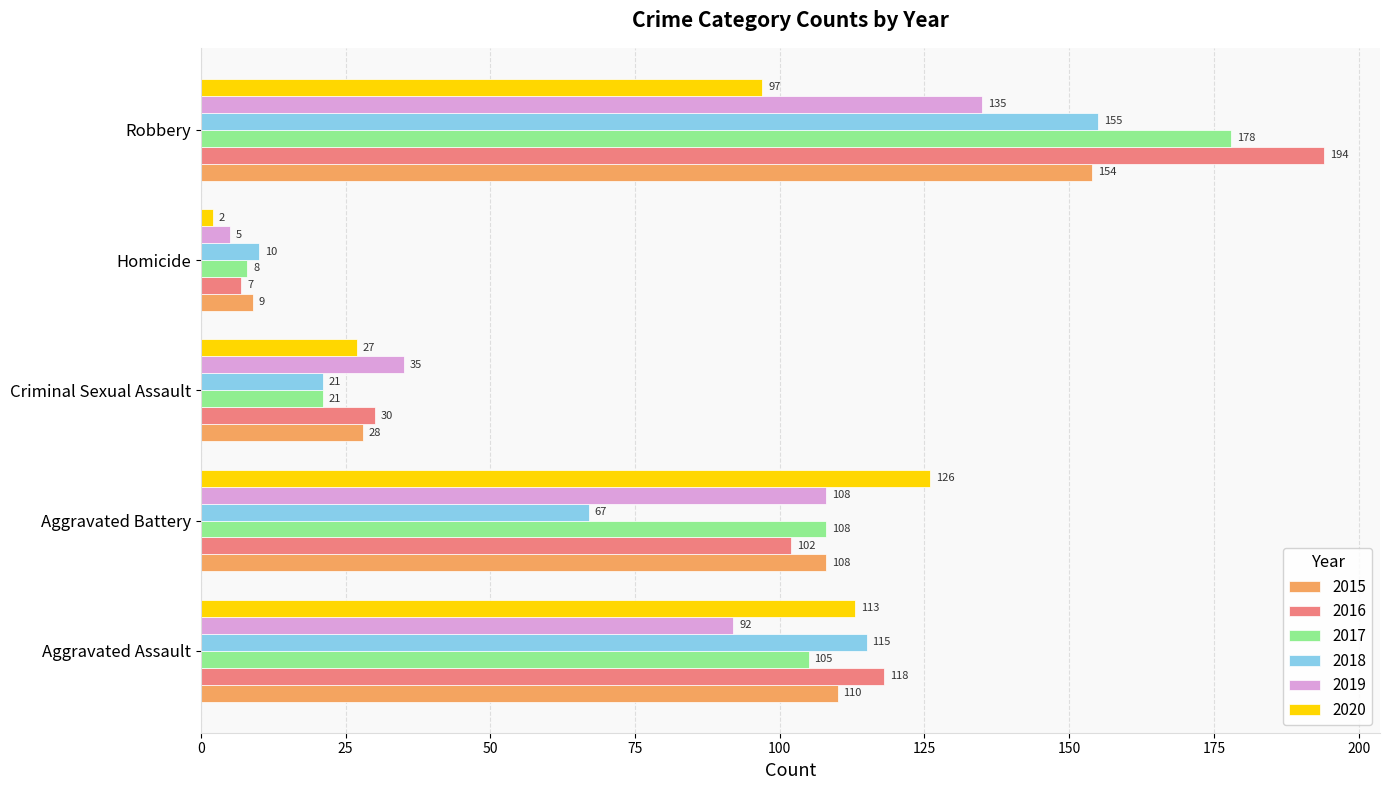

Rank the series by their maximum value, from lowest to highest.

2020, 2019, 2015, 2018, 2017, 2016